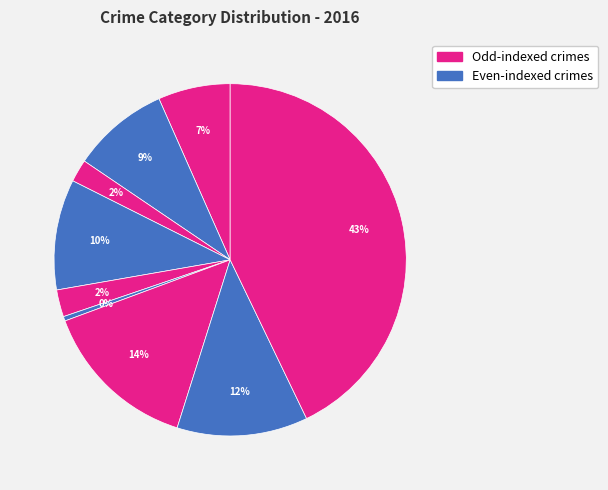

How many segments does this pie chart have?

9